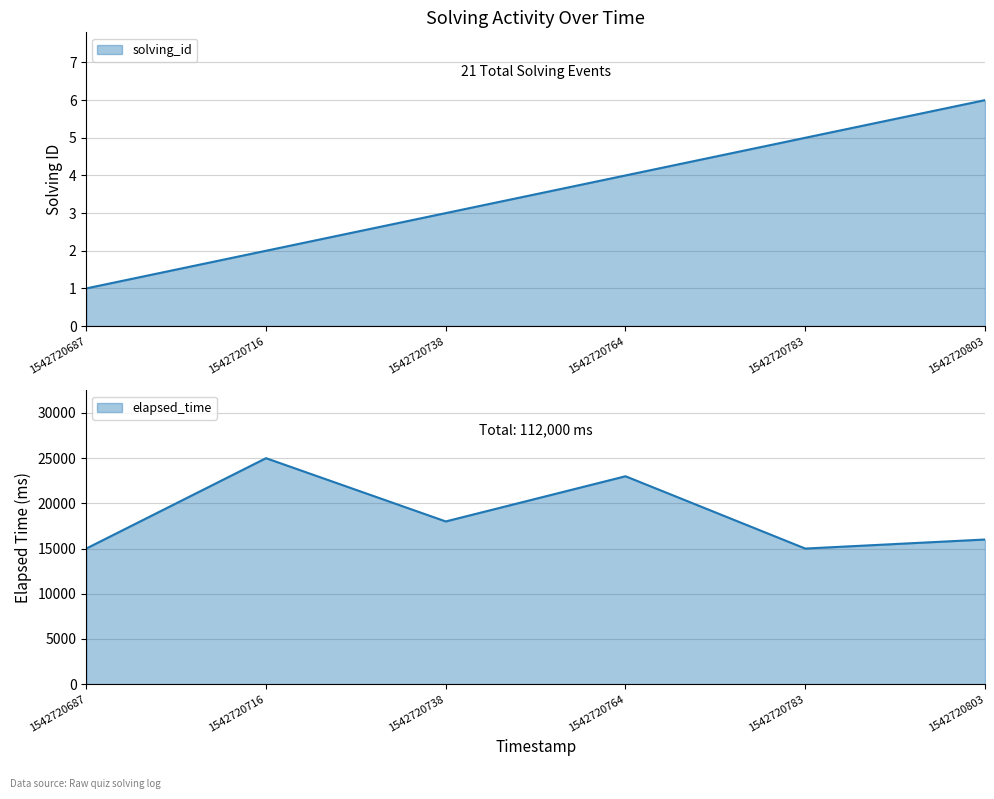

List the series in order of their overall mean, highest first.

elapsed_time, solving_id